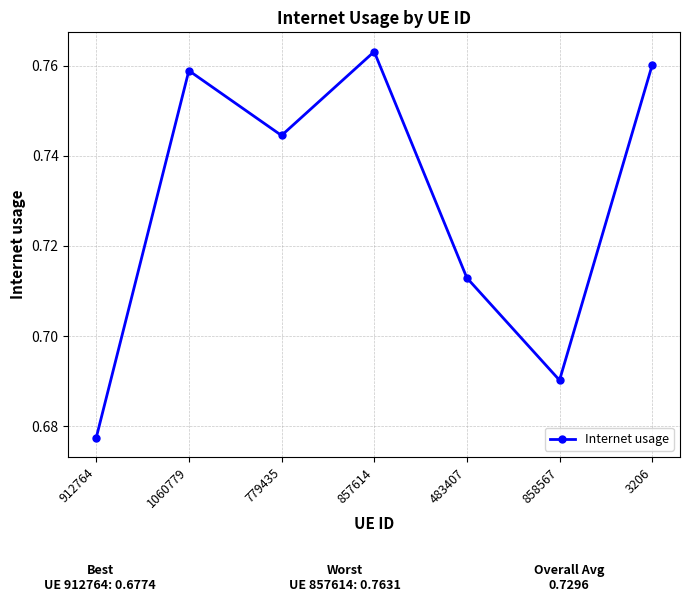

What is the label of the 5th point from the left?

483407